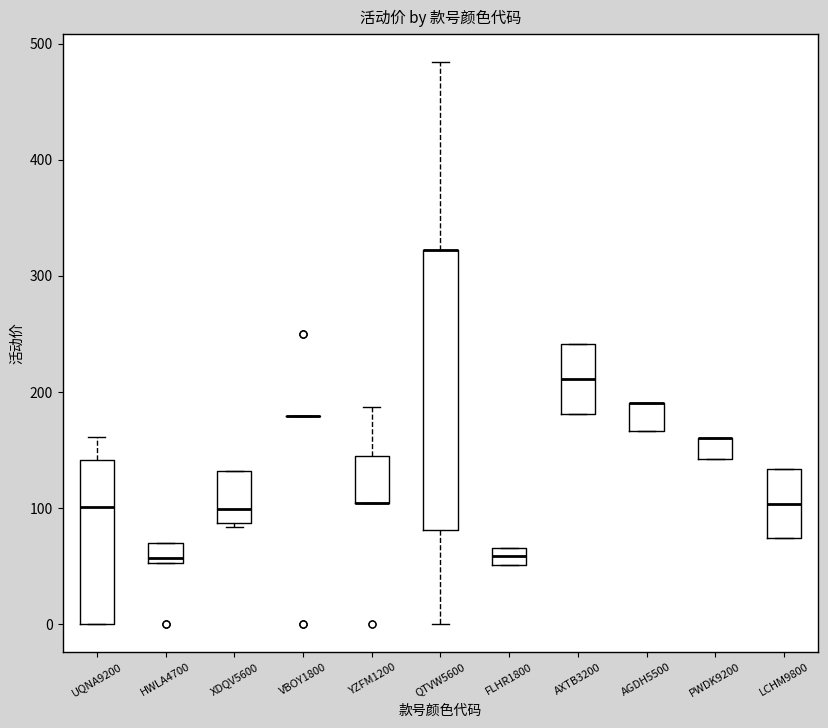

Where is the lower edge of the box for XDQV5600 on the y-axis? The values are not printed on the chart, so give them approximately, as read against the axis.

90